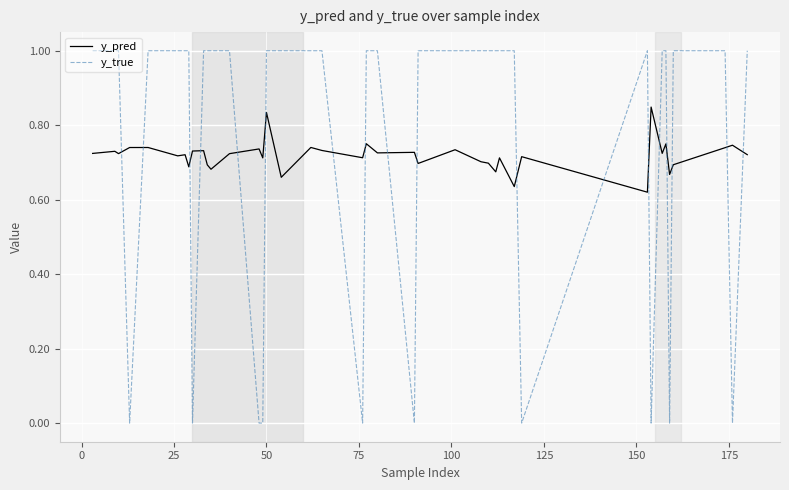

Which series ends up on top after the final intersection of y_pred and y_true?

y_true